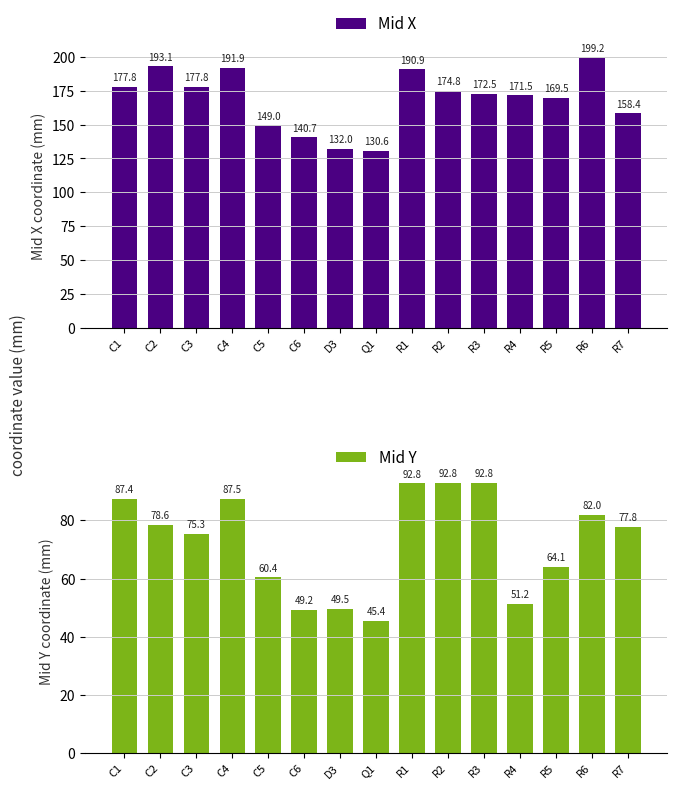

Is it true that Mid X equals 169.5 at R5?

True